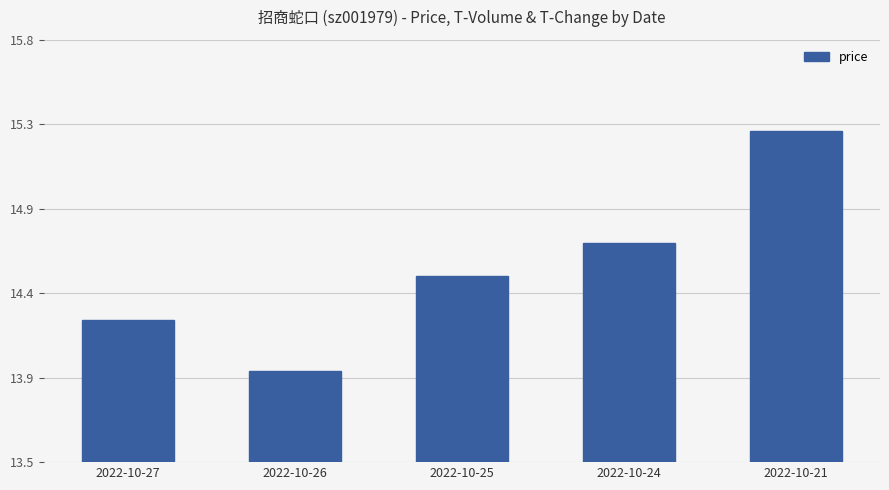

Does the chart contain any negative values?

No